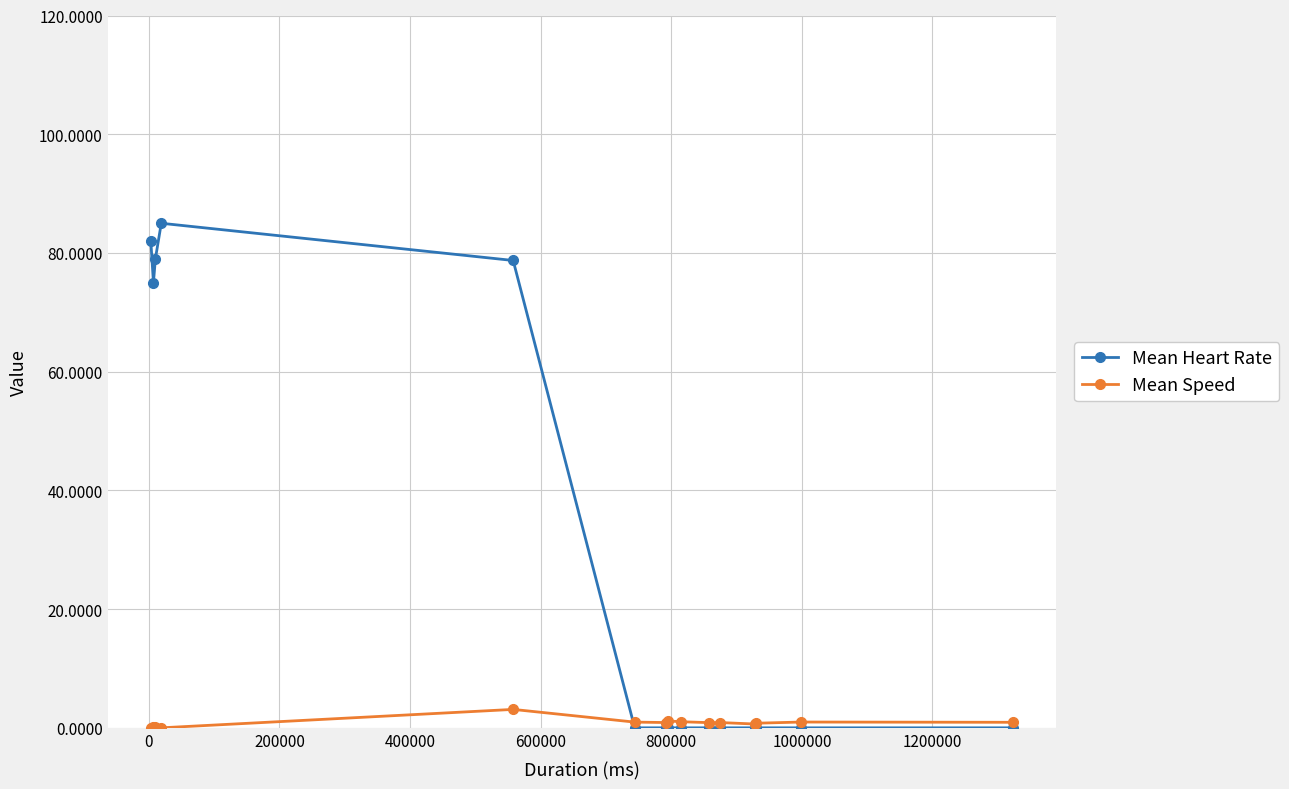

What is the maximum value shown in the chart?

85.0